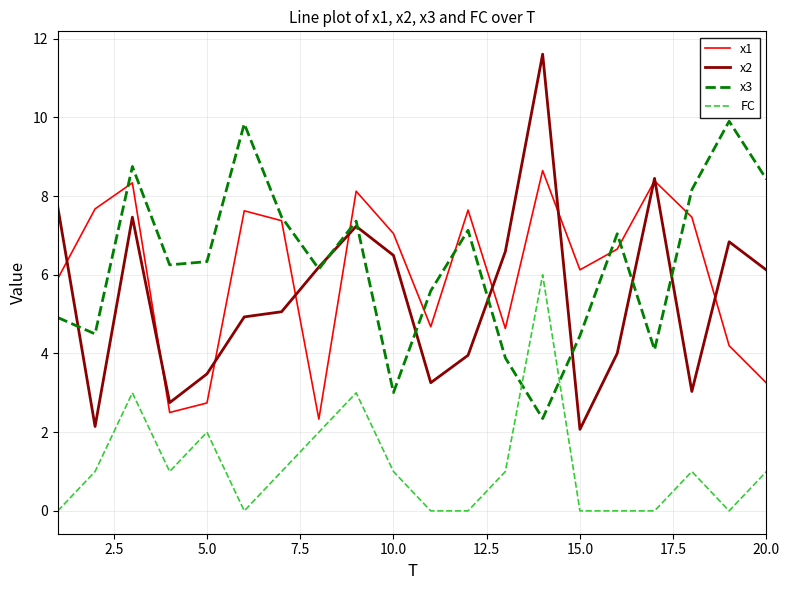

What is the greatest value displayed?

11.6